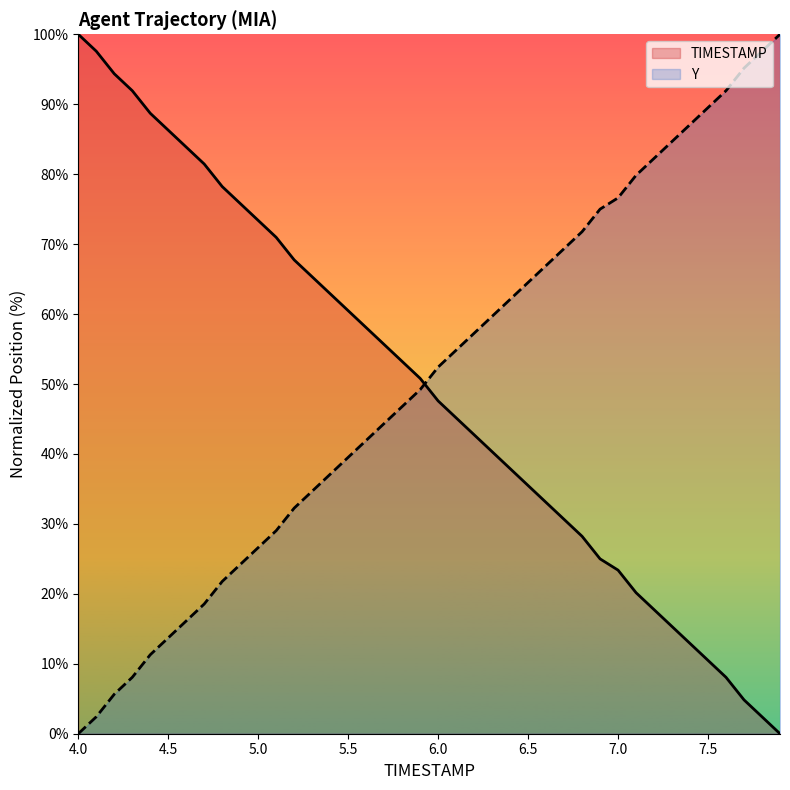

What is the difference between the highest and lowest values at 6.0?

4.8